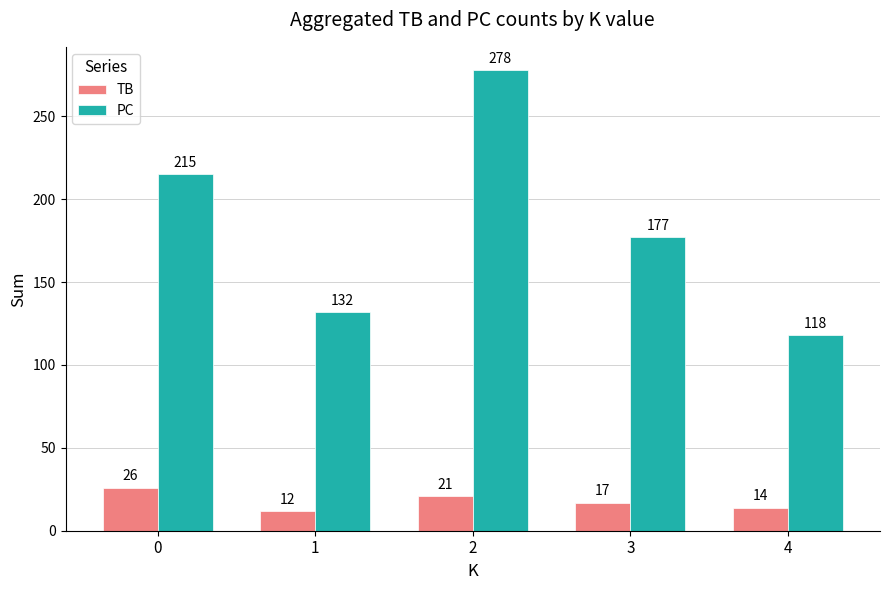

Which series has the widest spread of values?

PC